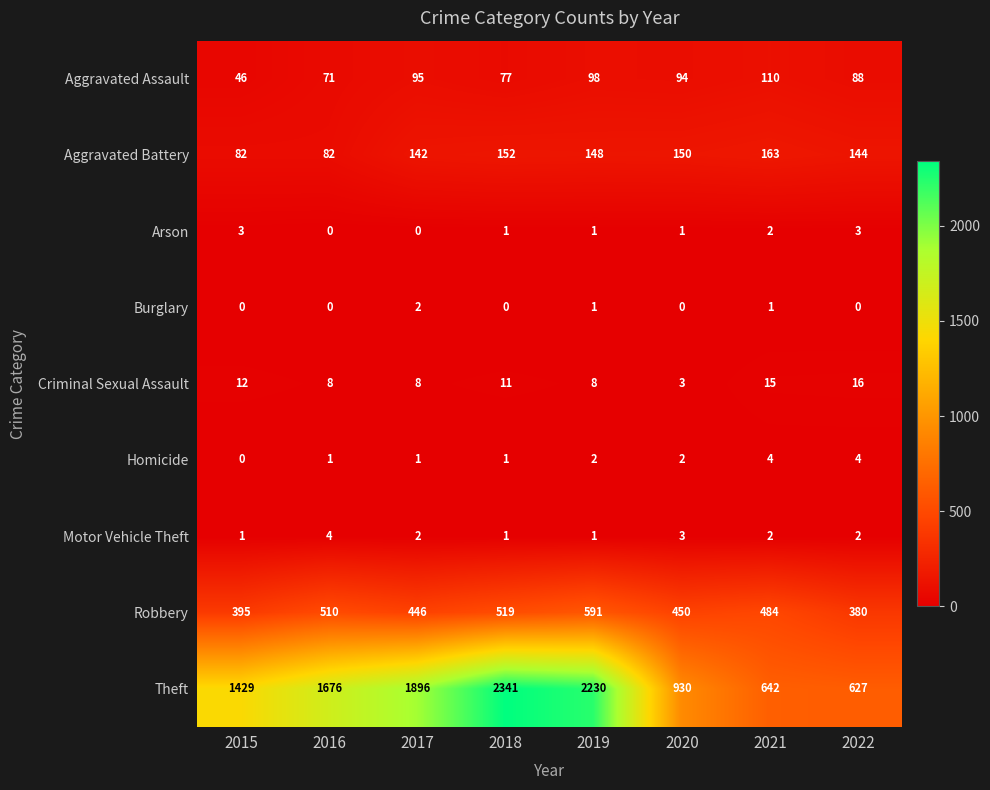

What is the greatest value displayed?

2341